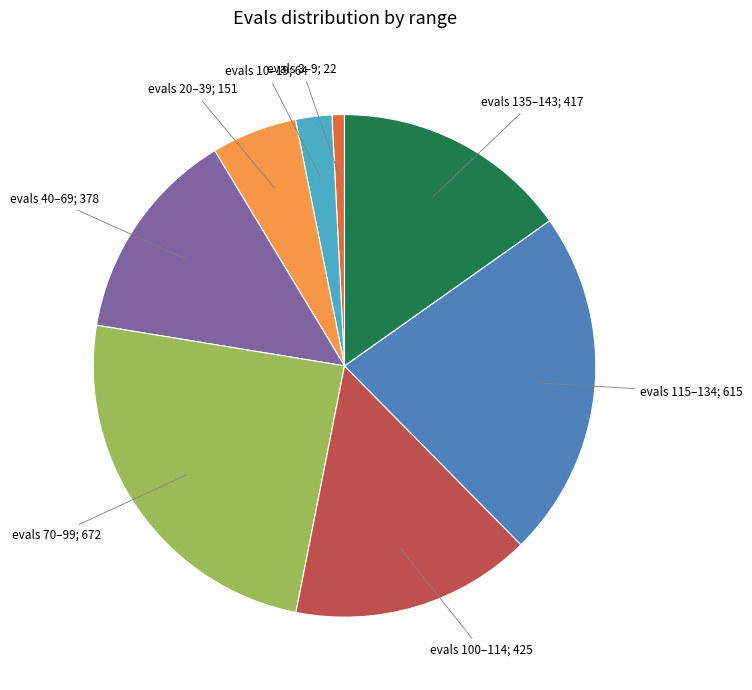

Does evals 70–99; 672 represent more than half of the total?

No